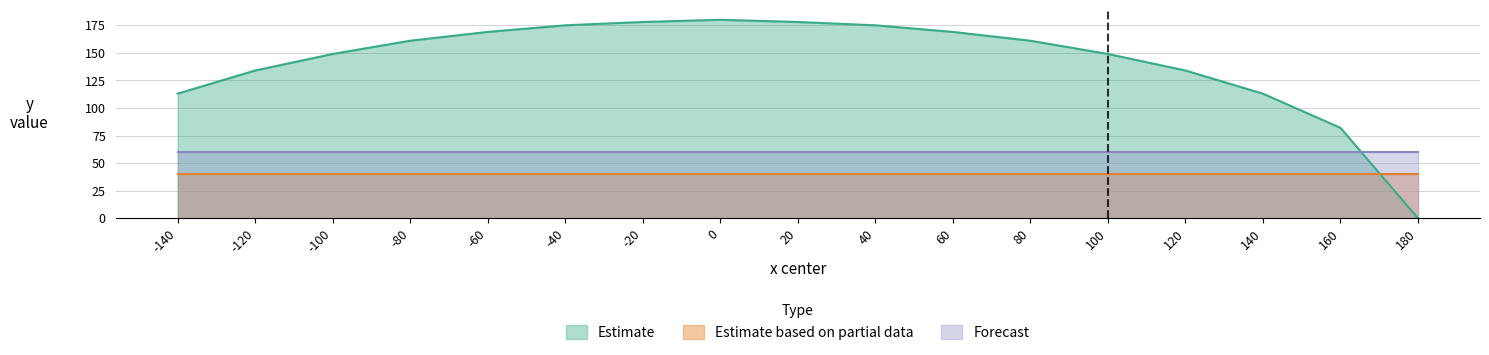

Is it true that Estimate equals 55 at 140?

False